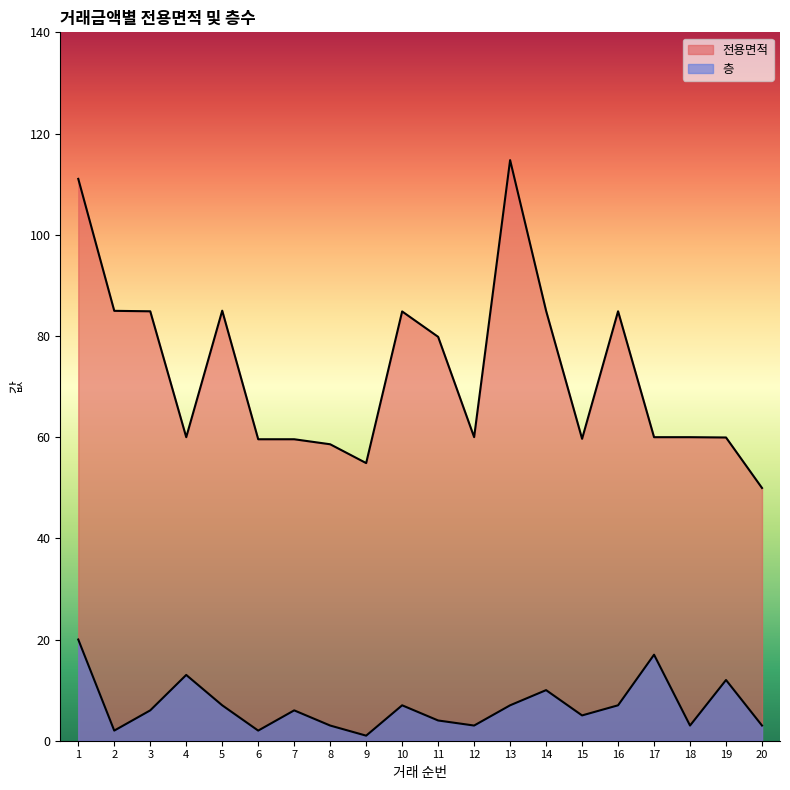

True or false: 층 and 전용면적 intersect in this chart.

False